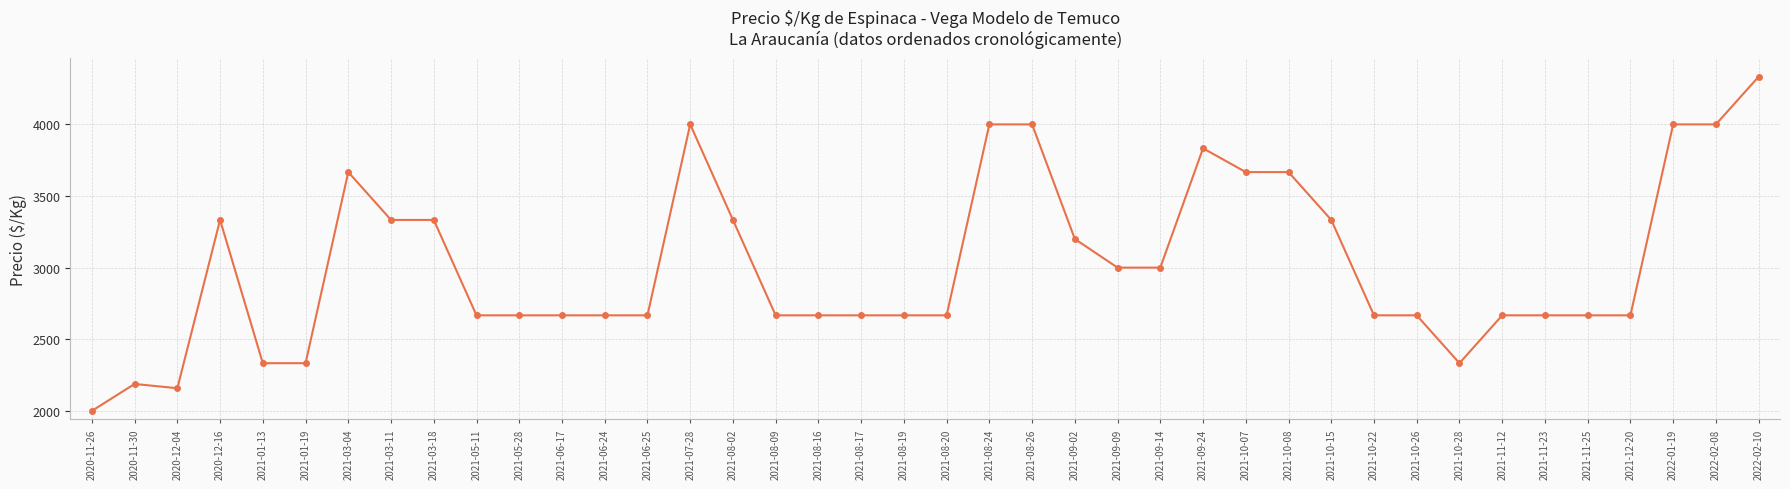

Which category has the lowest value across all series?

2020-11-26